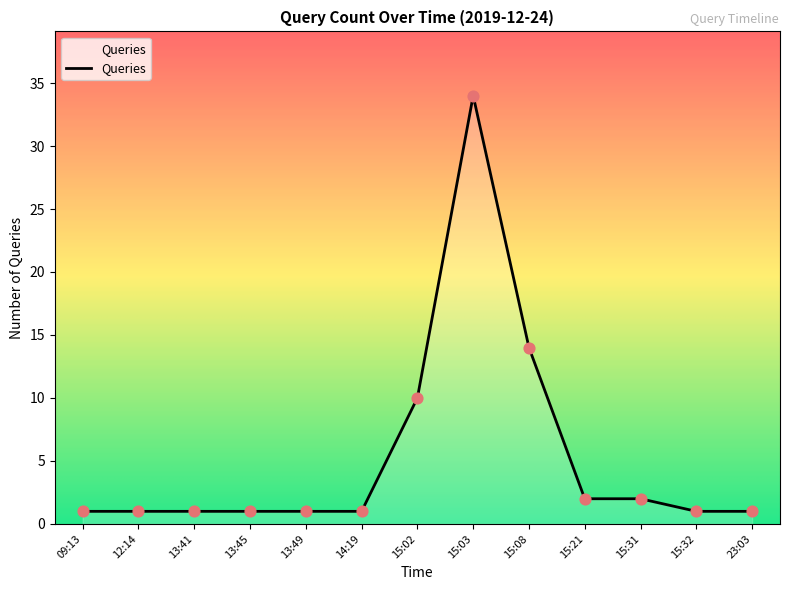

Approximately how many times larger is the value at 15:32 compared to 14:19?

1.0